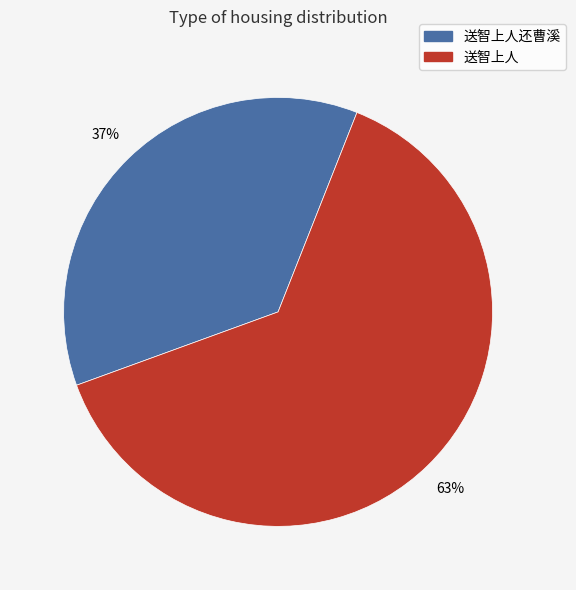

To the nearest percent, what is the average slice percentage?

50%